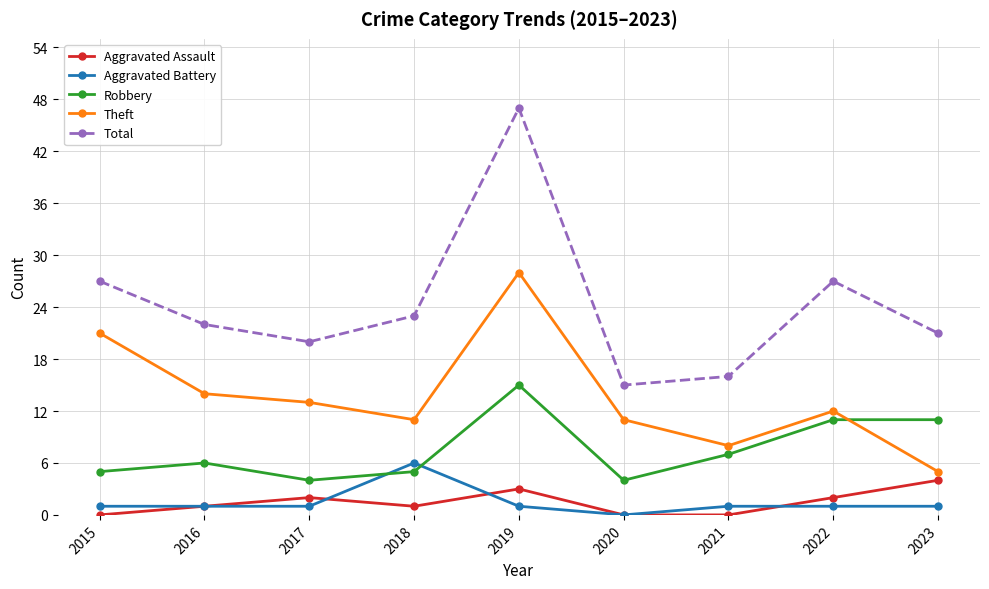

How many interior local valleys does the Total series have?

2